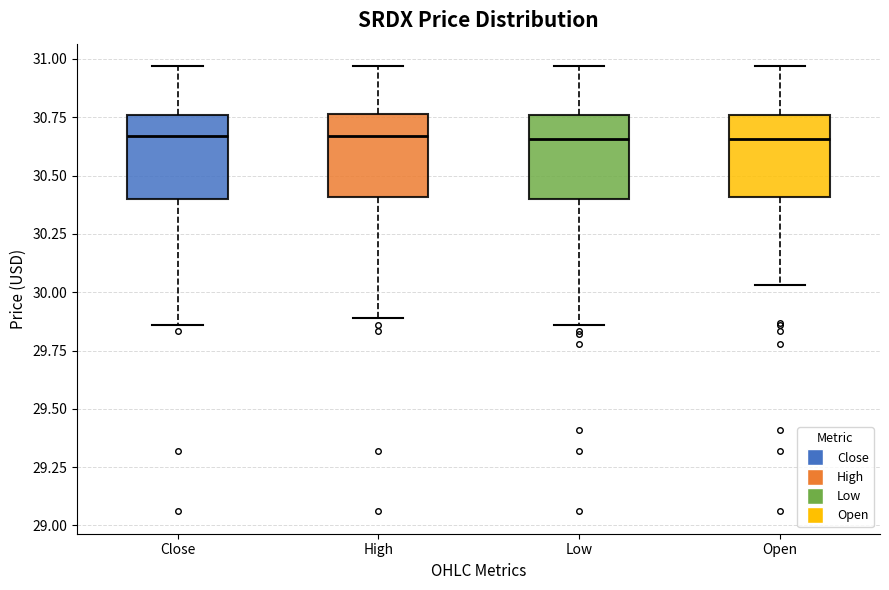

Reading left to right, transcribe this box plot: for each box, give where its median line is, the range the box spans, and where its two whiskers end, as read against the y-axis. The values are not printed on the chart, so give them approximately, as read against the axis.

Close: median 30.65, box 30.40 to 30.75, whiskers 29.85 to 30.95
High: median 30.65, box 30.40 to 30.75, whiskers 29.90 to 30.95
Low: median 30.65, box 30.40 to 30.75, whiskers 29.85 to 30.95
Open: median 30.65, box 30.40 to 30.75, whiskers 30.05 to 30.95